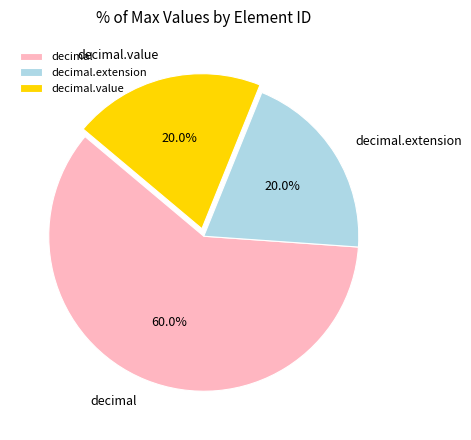

Which category has the biggest portion of the pie?

decimal